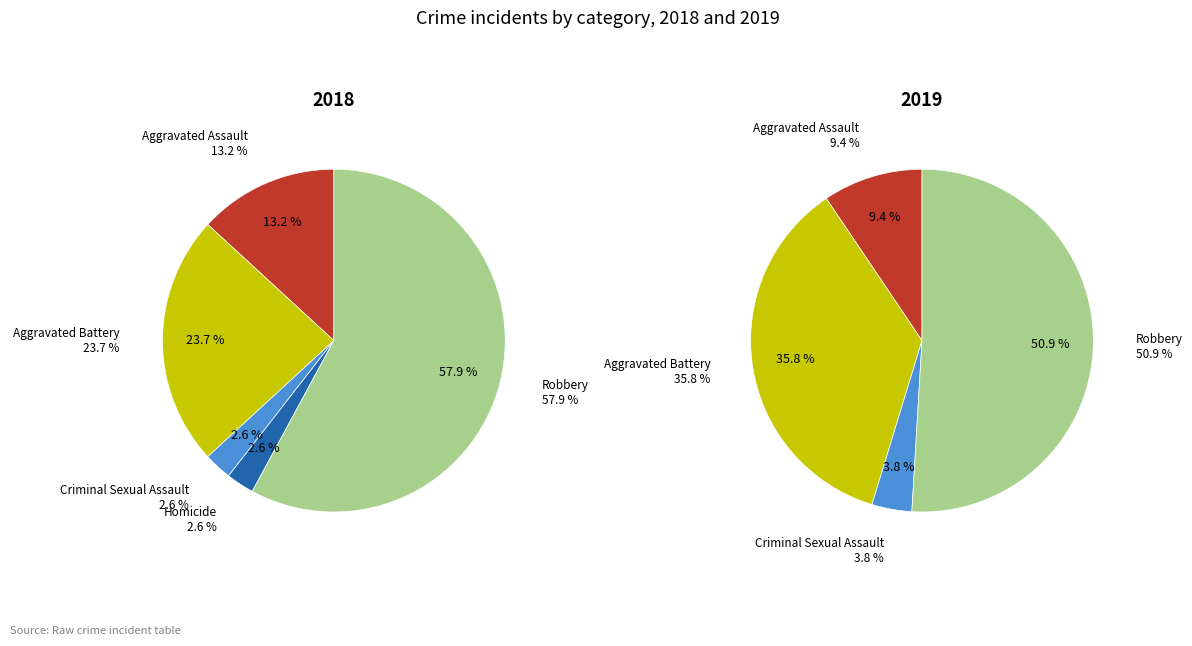

How many slices are in this pie chart?

5